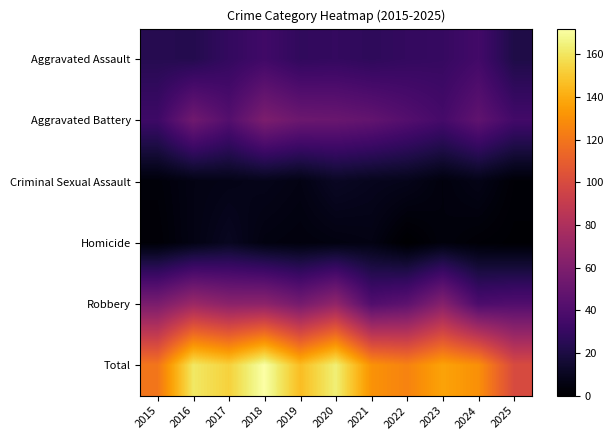

Reading right to left, extract all data points from this chart.

Aggravated Assault: 2025=21	2024=35	2023=30	2022=29	2021=27	2020=29	2019=28	2018=34	2017=29	2016=23	2015=24
Aggravated Battery: 2025=35	2024=47	2023=36	2022=42	2021=48	2020=51	2019=52	2018=59	2017=42	2016=54	2015=33
Criminal Sexual Assault: 2025=2	2024=7	2023=4	2022=8	2021=9	2020=11	2019=6	2018=8	2017=7	2016=6	2015=3
Homicide: 2025=1	2024=2	2023=4	2022=0	2021=6	2020=5	2019=4	2018=5	2017=10	2016=6	2015=2
Robbery: 2025=41	2024=39	2023=63	2022=46	2021=41	2020=68	2019=56	2018=66	2017=65	2016=72	2015=58
Total: 2025=100	2024=130	2023=137	2022=125	2021=131	2020=164	2019=146	2018=172	2017=153	2016=161	2015=120